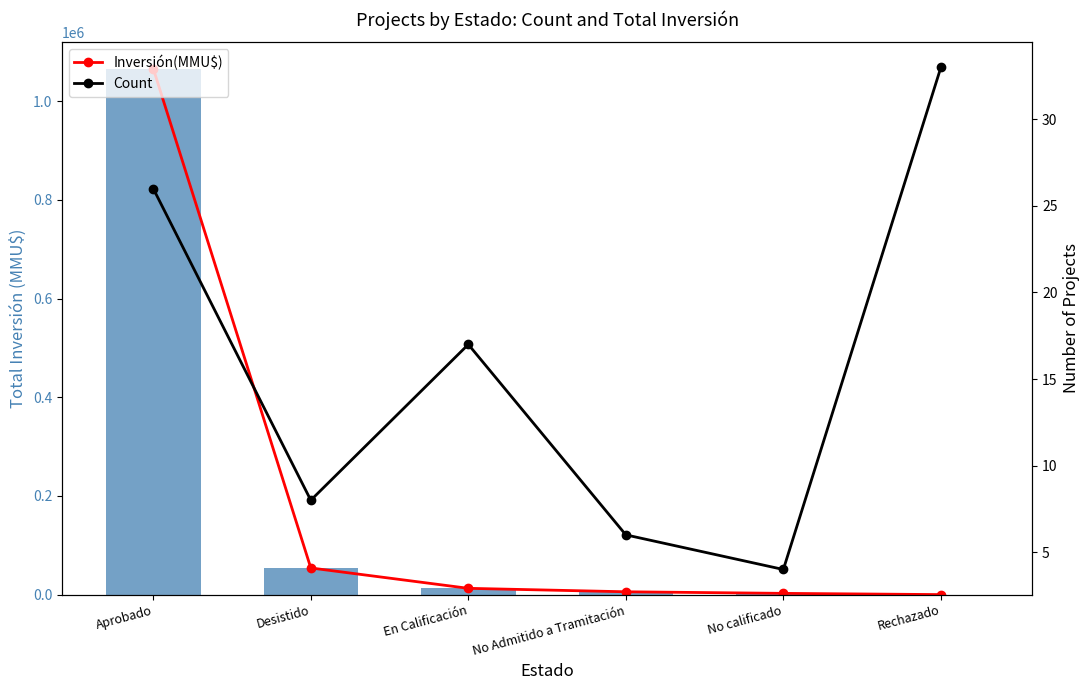

What value does the Inversión(MMU$) series have at Aprobado?

1066299